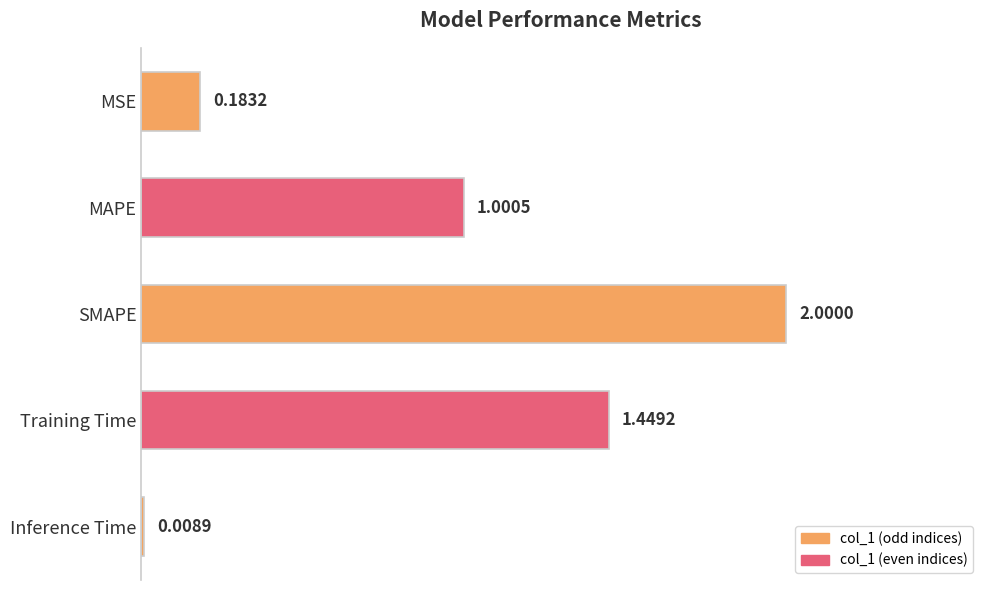

What is the label of the 1st bar from the top?

MSE